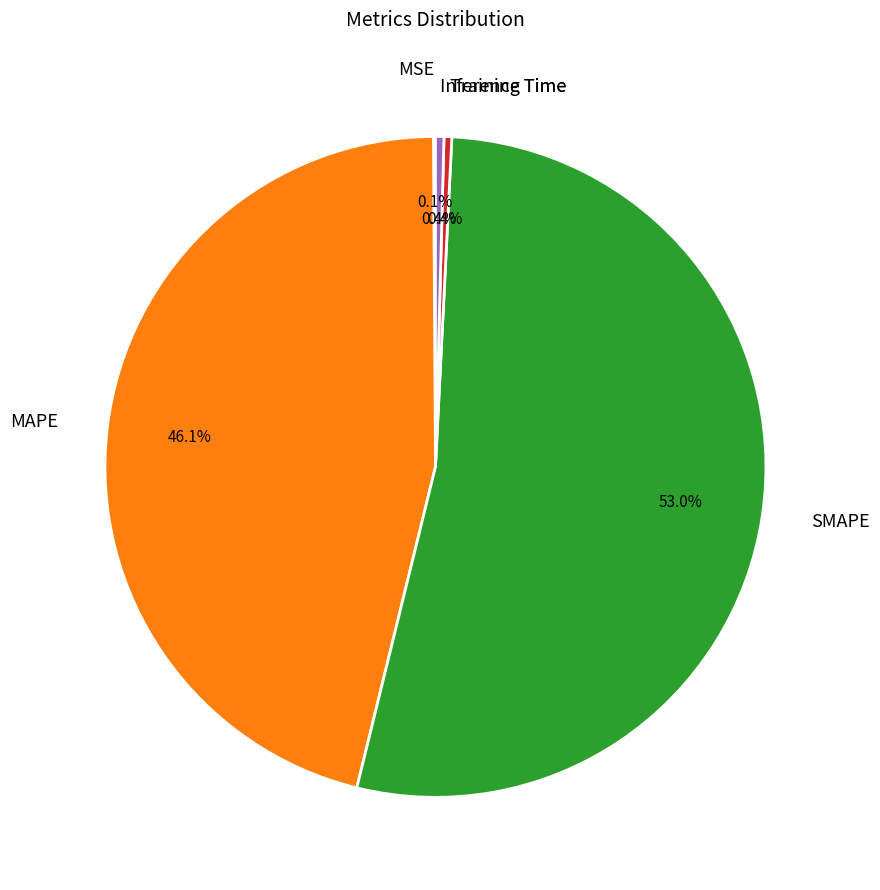

Which has a higher value, MAPE or SMAPE?

SMAPE